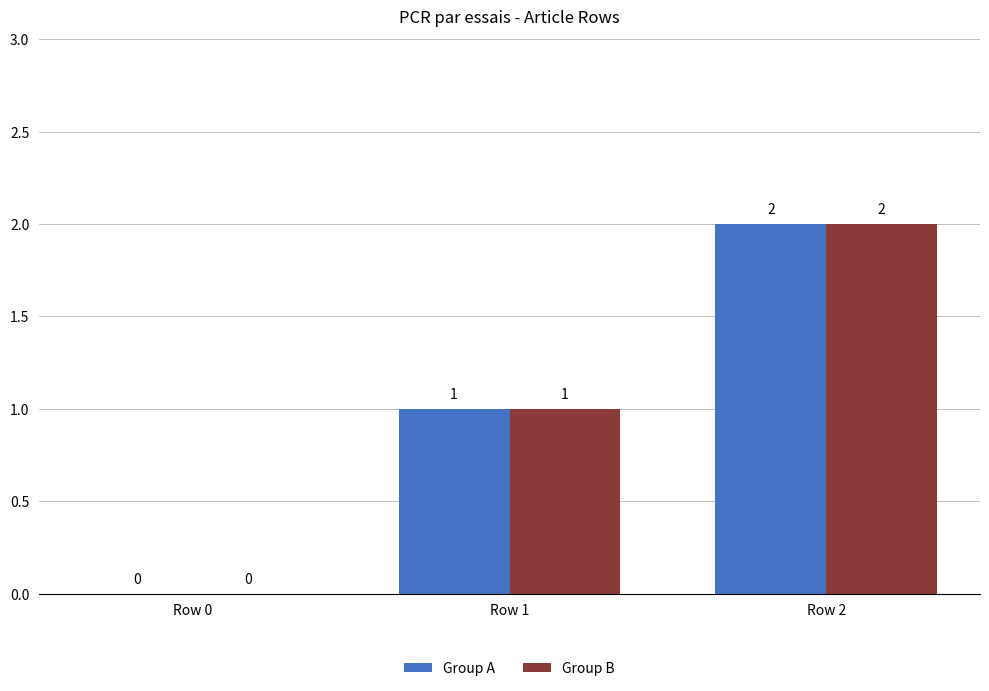

The value of Group A at Row 1 is 1. True or false?

True